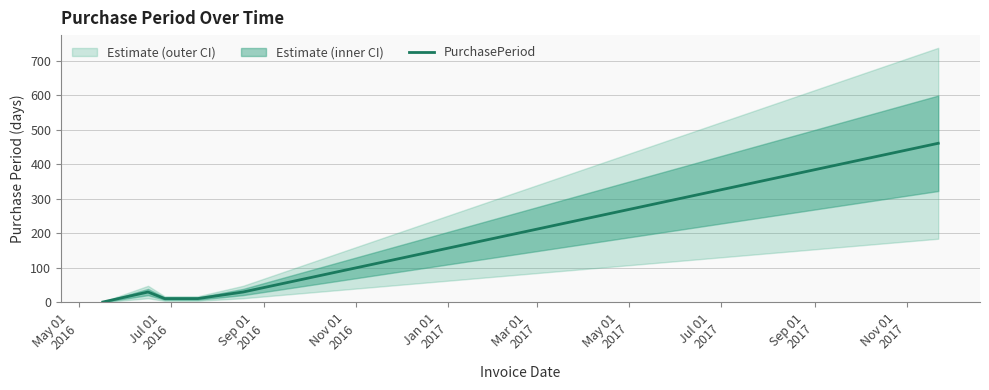

Where is the first local maximum?

Jul 01
2016